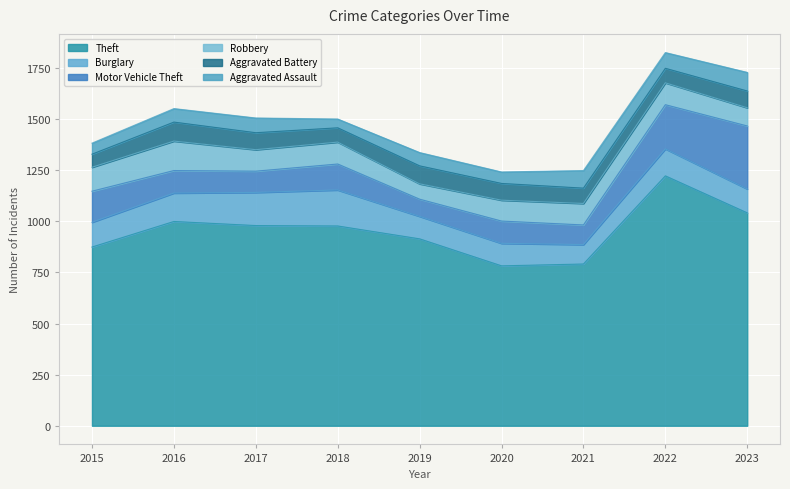

True or false: Aggravated Assault has a value of 77 at 2022.

True